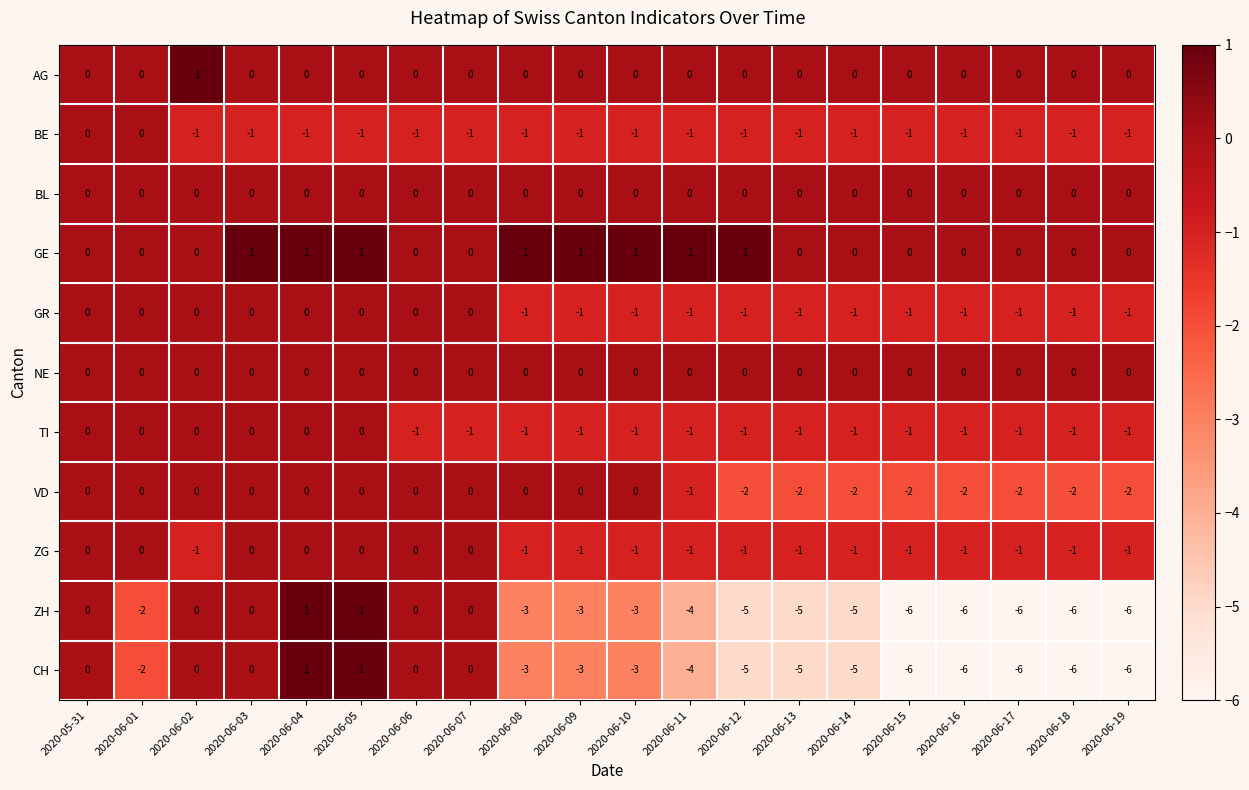

At how many categories does at least one series exceed -2?

20